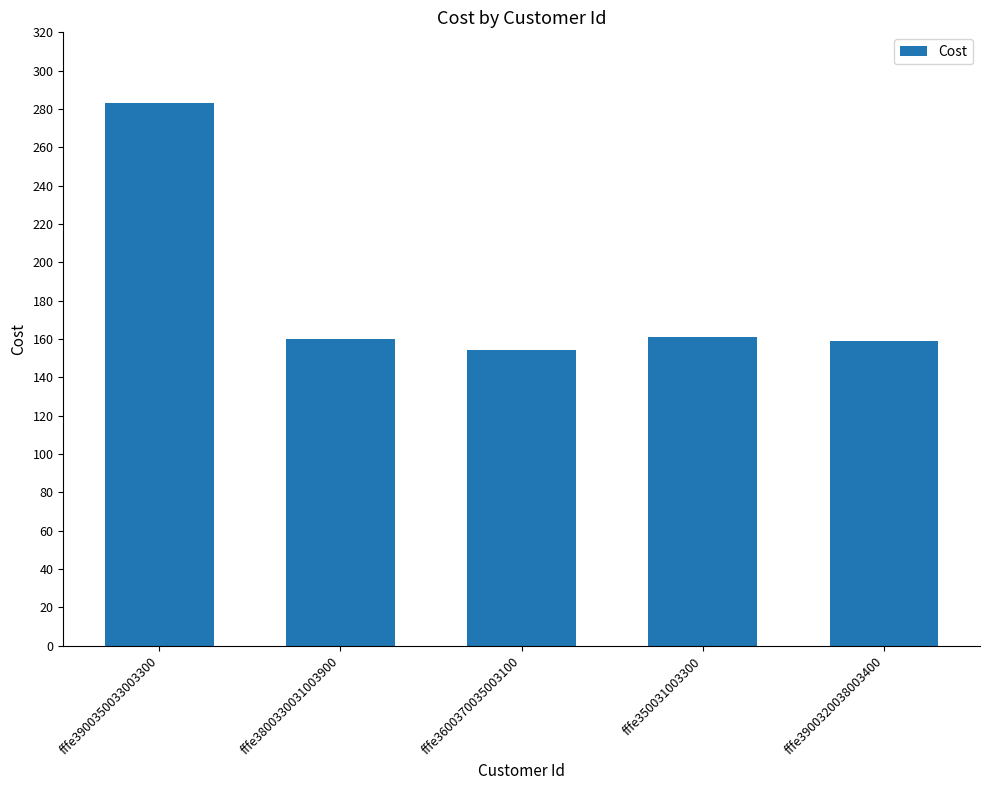

How many categories are shown in the chart?

5